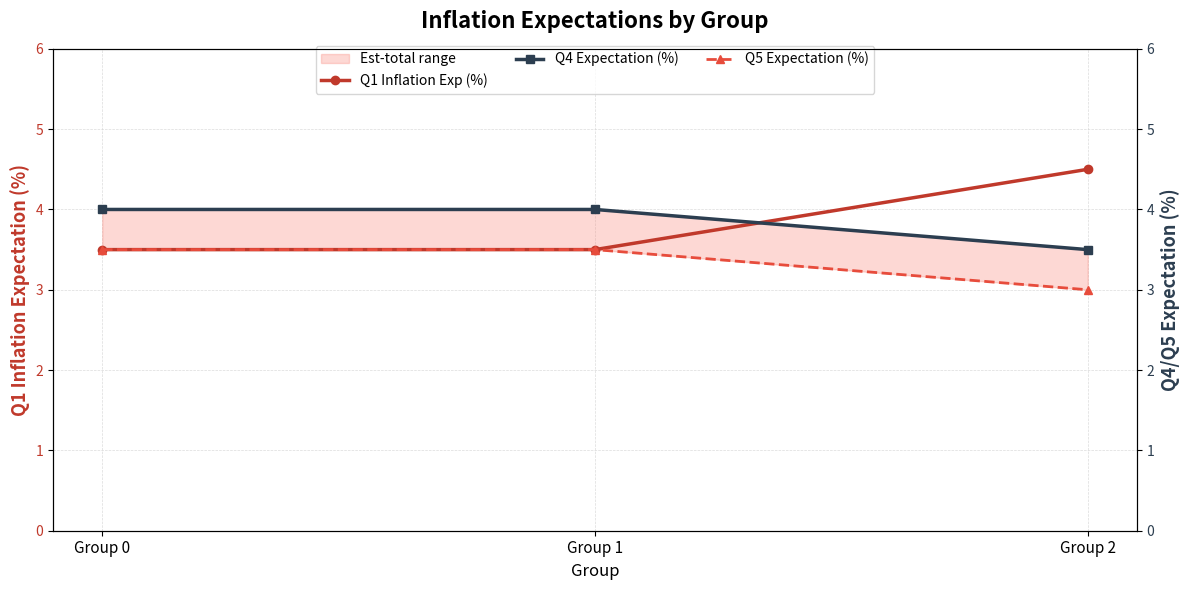

At Group 0, list the series in order from smallest to largest.

Q1 Inflation Exp (%), Q5 Expectation (%), Q4 Expectation (%)